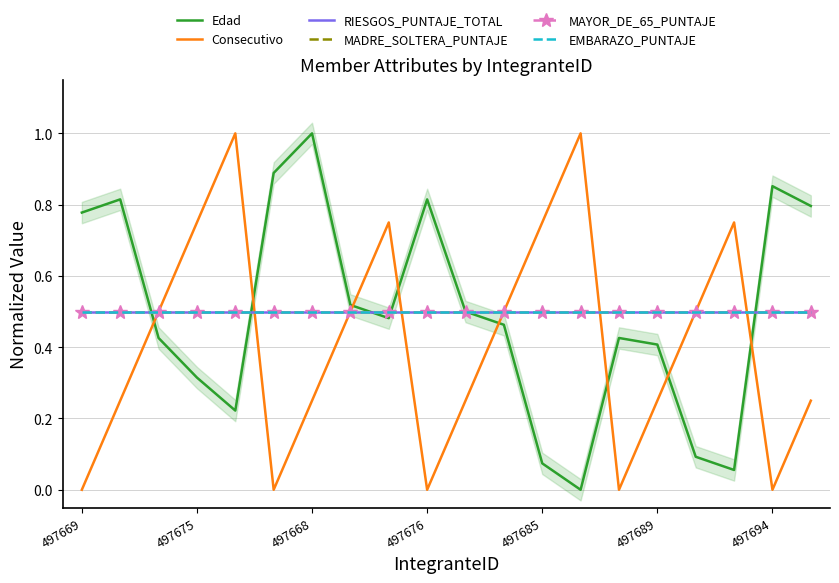

What is the sum of all RIESGOS_PUNTAJE_TOTAL values?

10.0